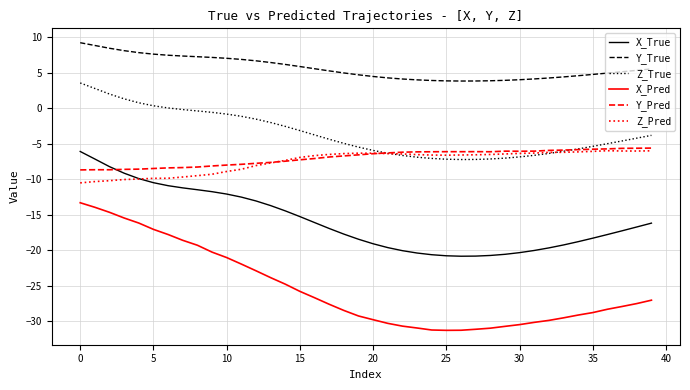

What is the maximum value shown in the chart?

9.3